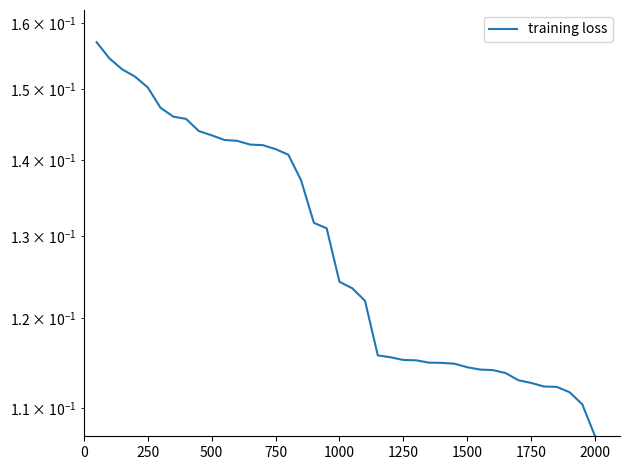

How many data points does each series have?

40